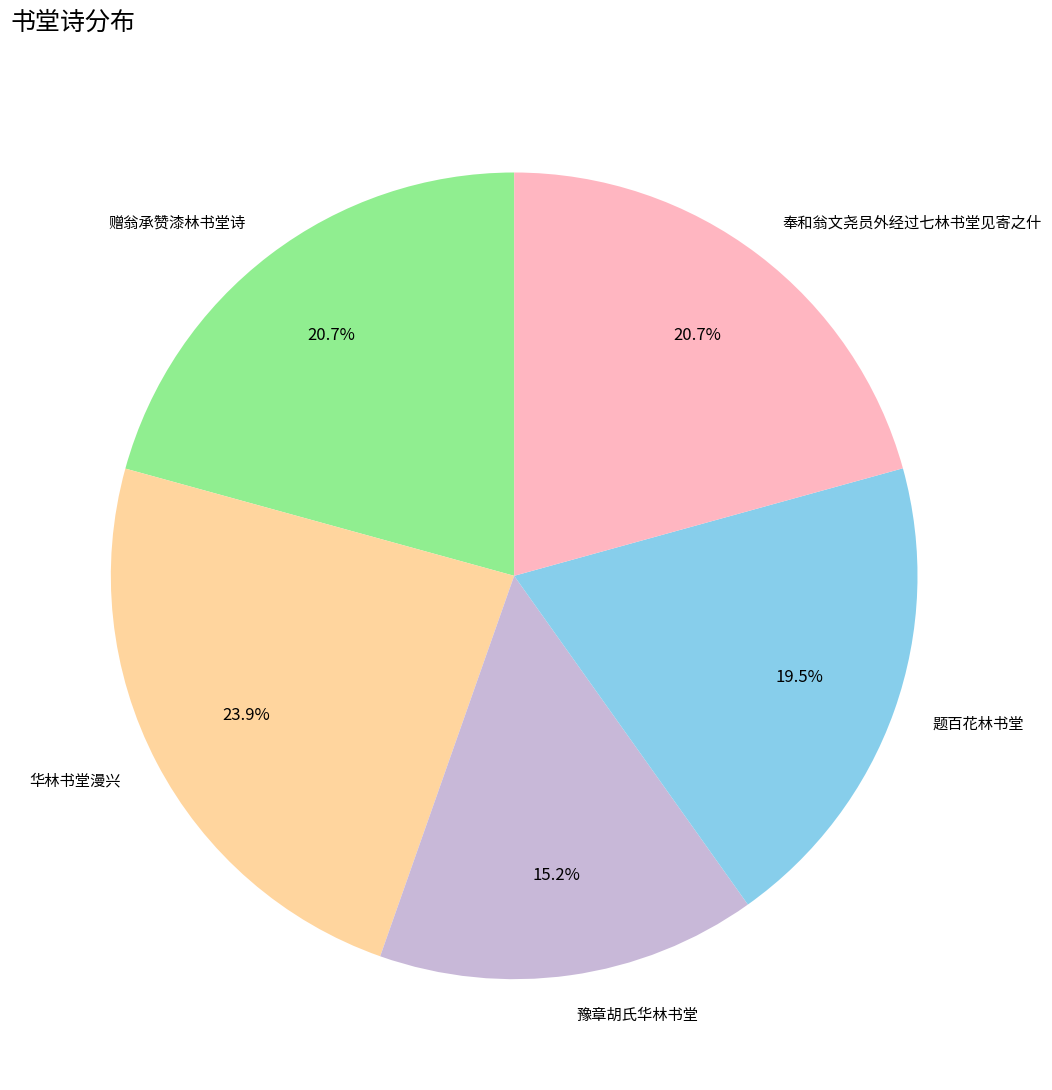

What portion of the pie excludes 题百花林书堂?

80.5%